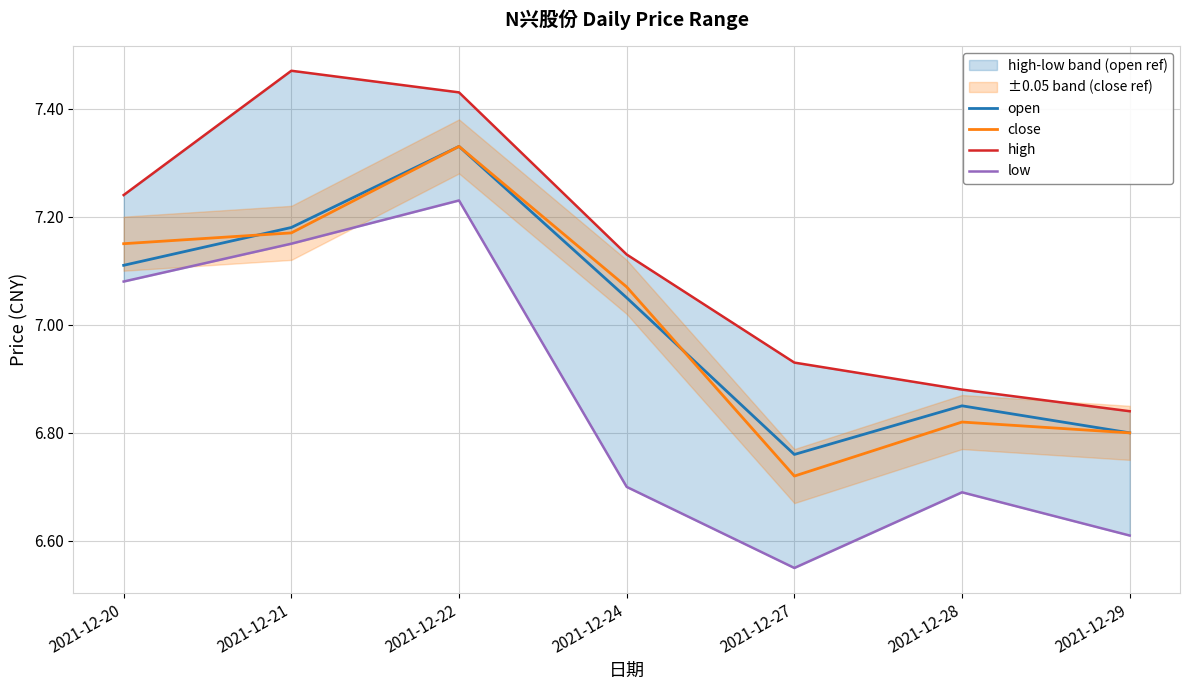

What is the lowest value of the low series?

6.5